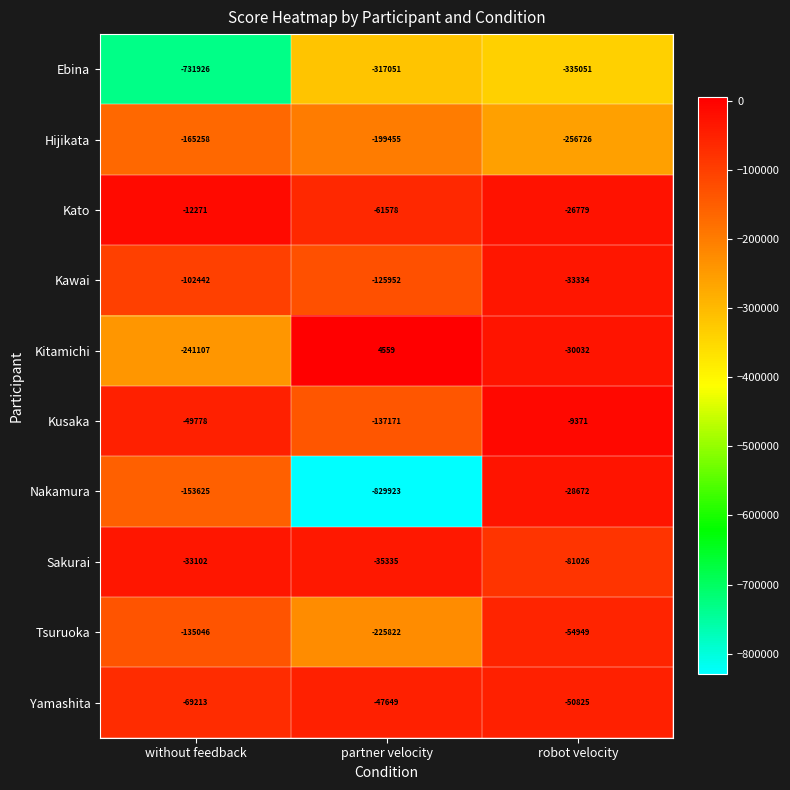

The value of Hijikata at robot velocity is -416008. True or false?

False